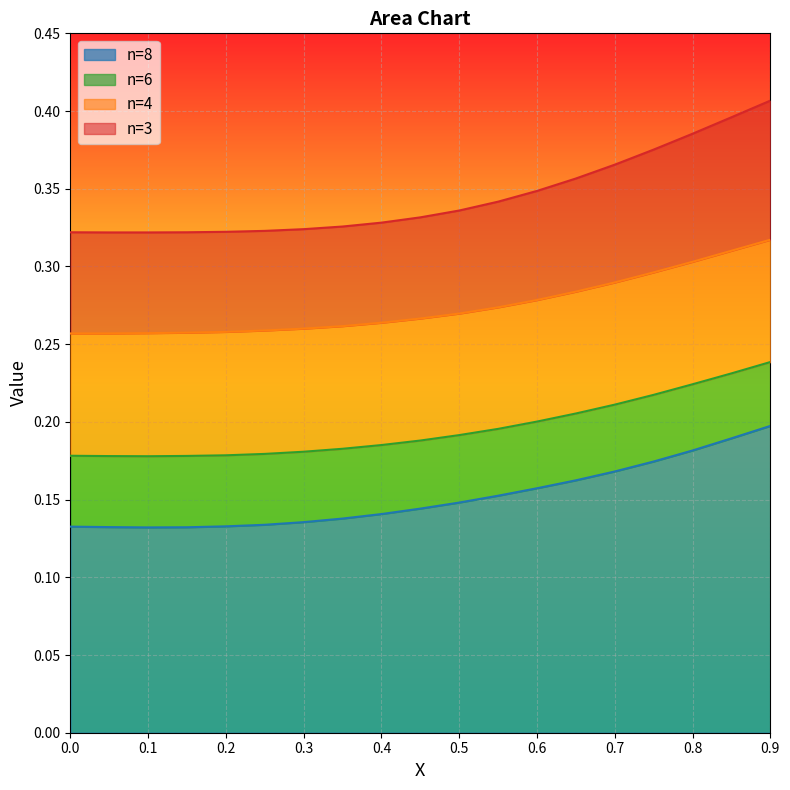

True or false: 8 has more than 0 points higher than both neighbors.

False